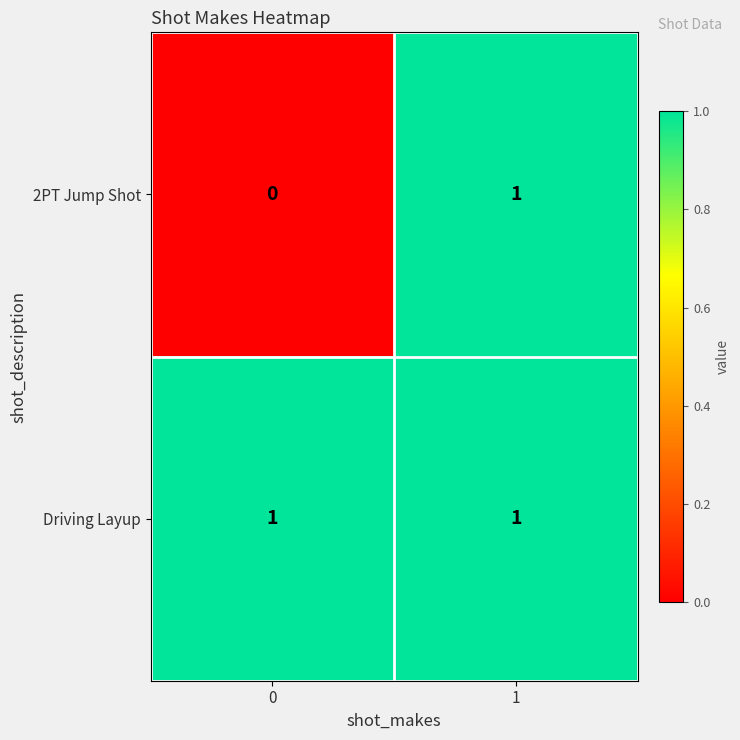

List the series in order of their overall mean, highest first.

Driving Layup, 2PT Jump Shot